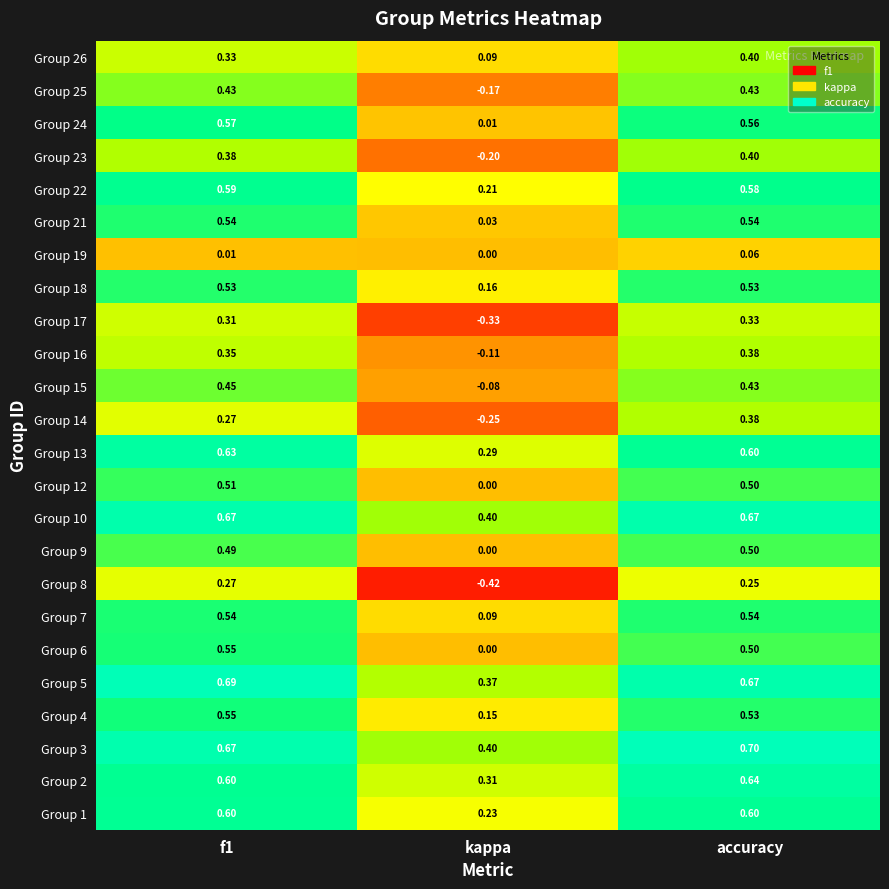

Where is Group 23 nearest to the value 0?

kappa